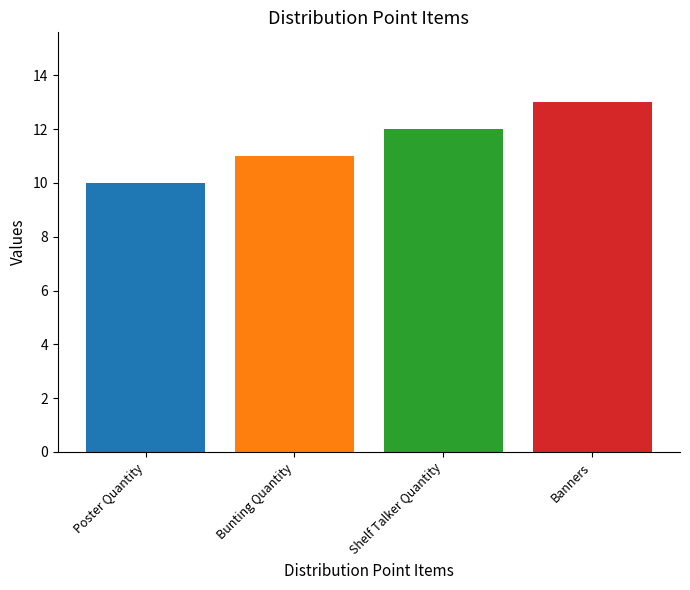

The chart shows a value of 18 at Bunting Quantity. True or false?

False